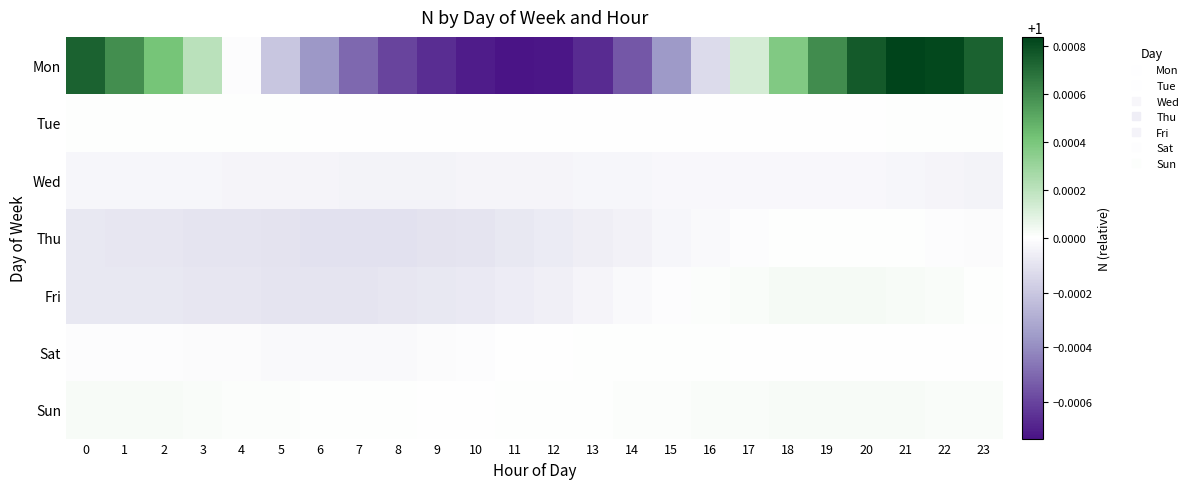

At which category does the chart reach its peak across all series?

21